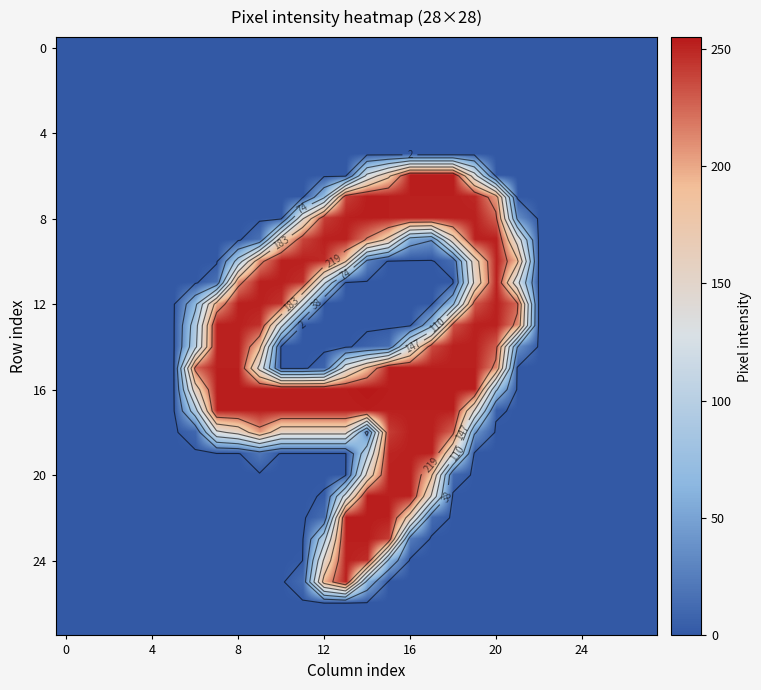

Which series has the largest total across all categories?

16